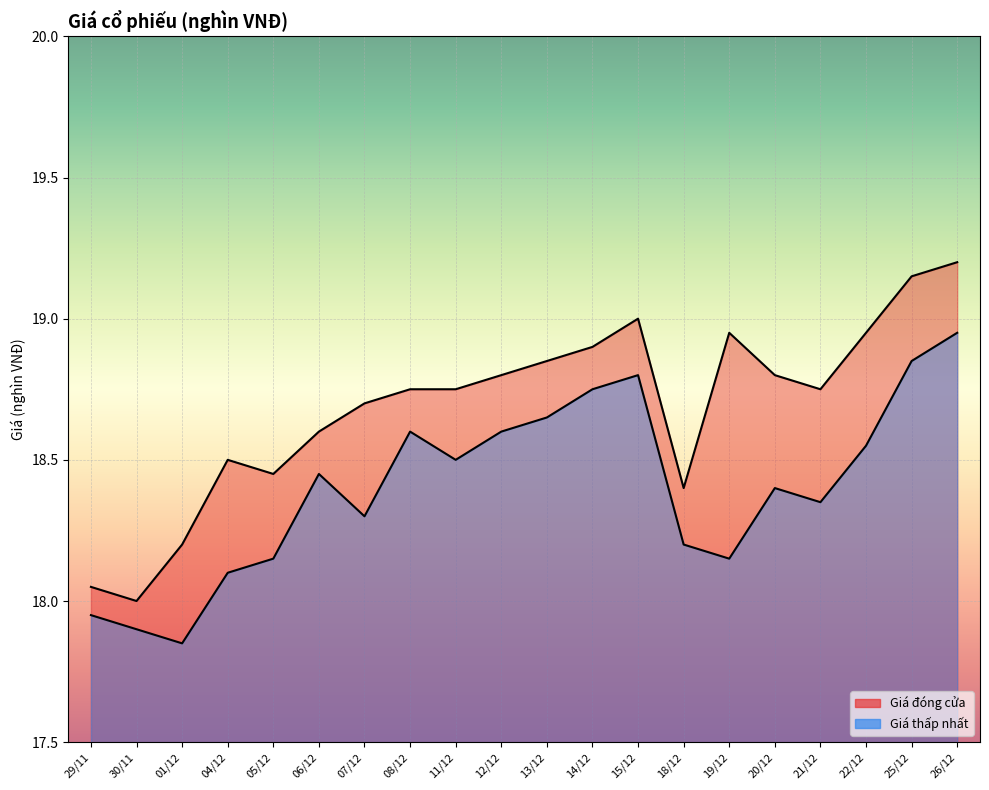

True or false: Giá thấp nhất and Giá đóng cửa cross at least once.

False